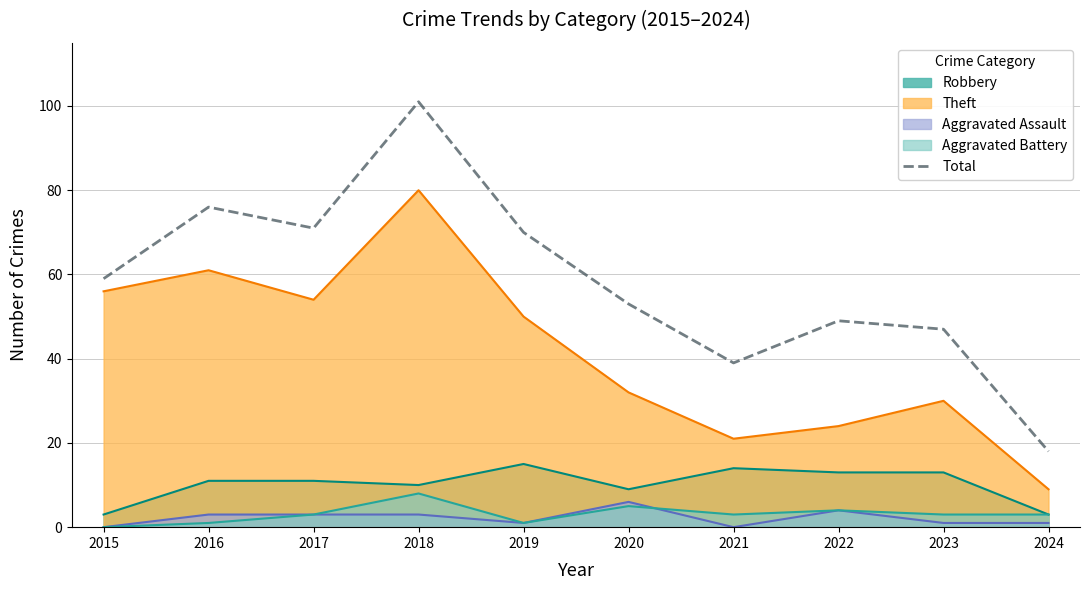

Which series has the largest range (max minus min)?

Total